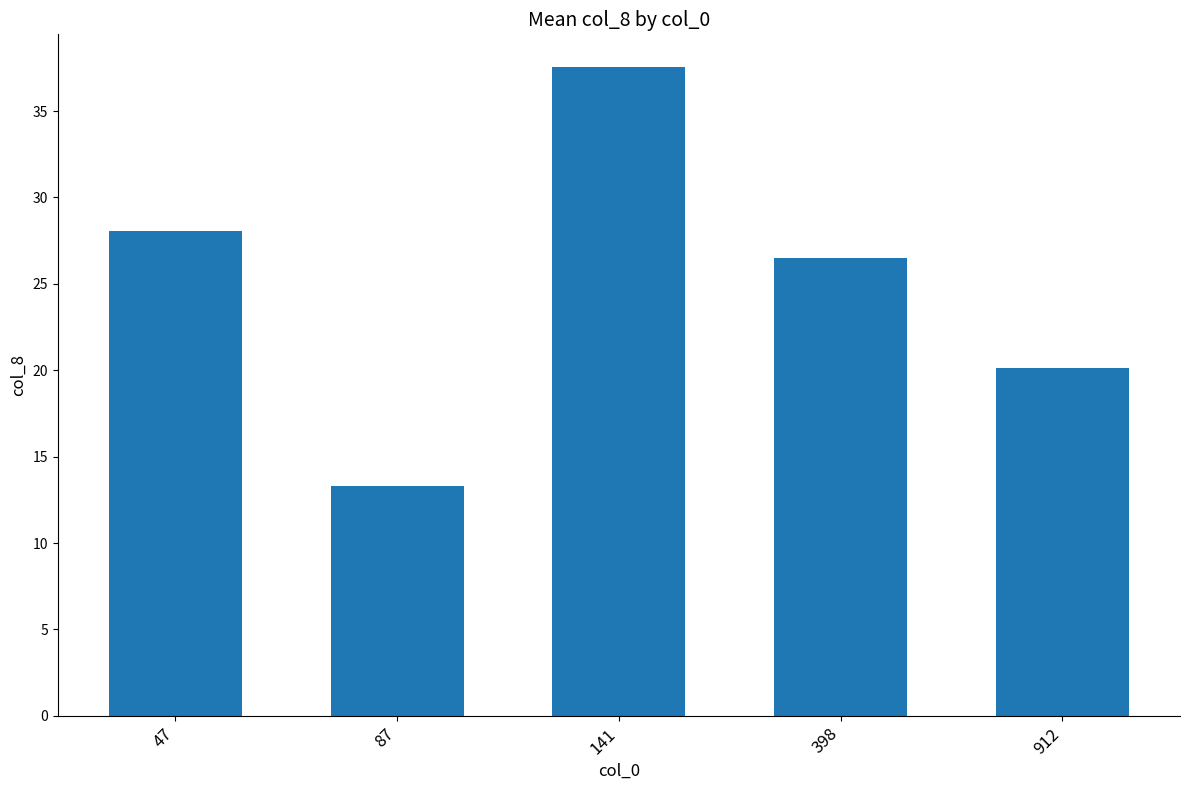

At which label is the value closest to 25?

398